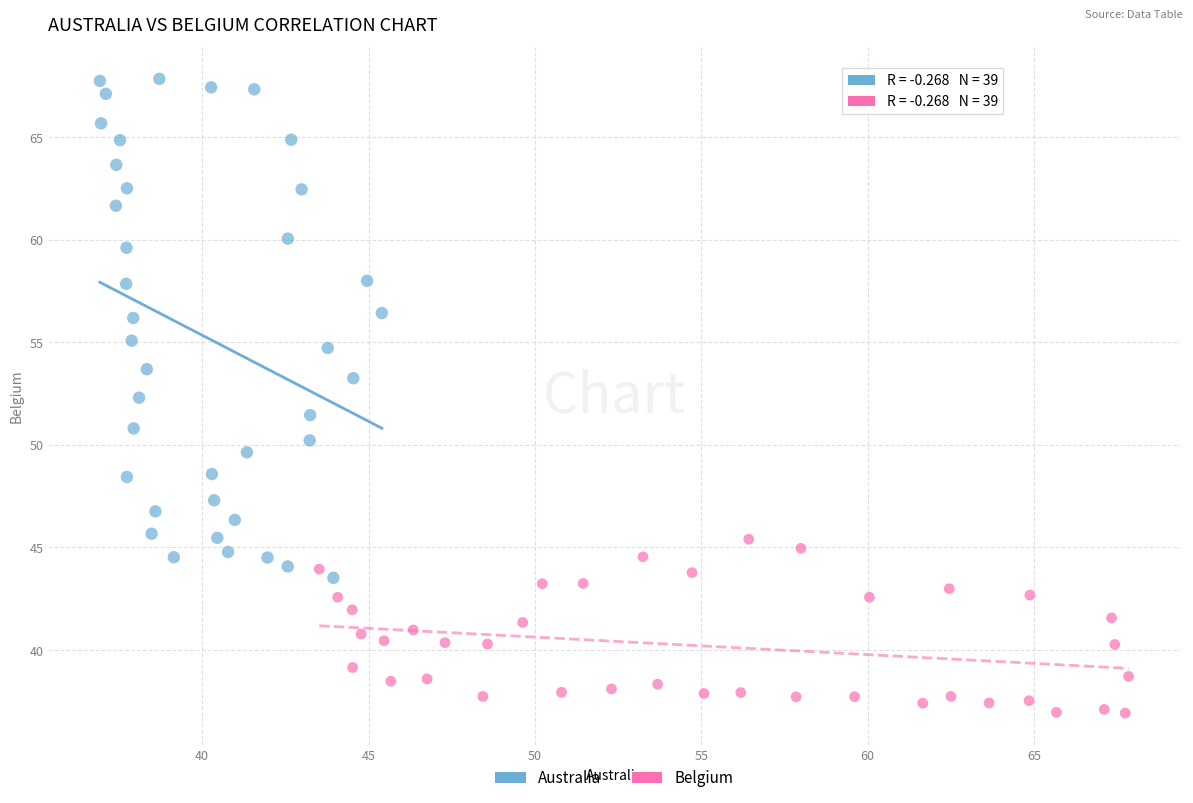

Which series contains the lowest Y value?

Belgium